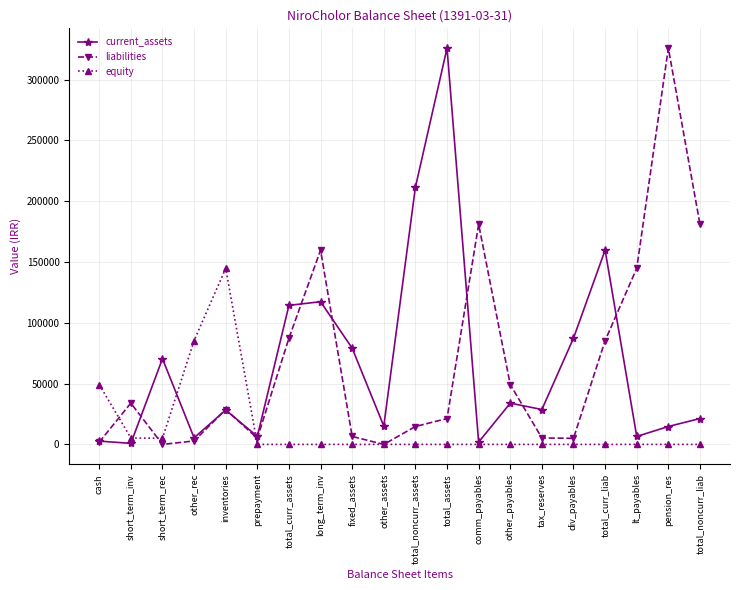

What is the lowest value of the current_assets series?

857